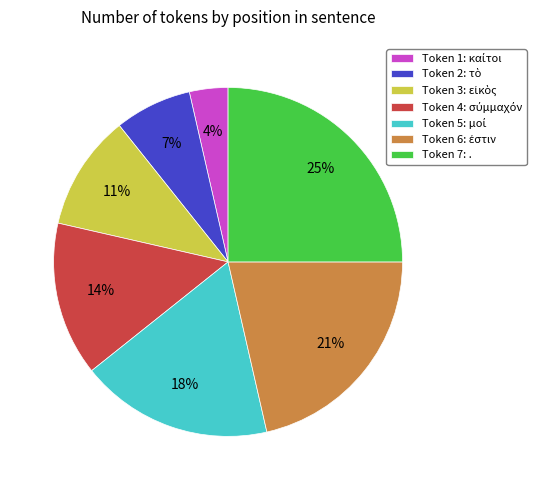

Does Token 7: . represent more than half of the total?

No